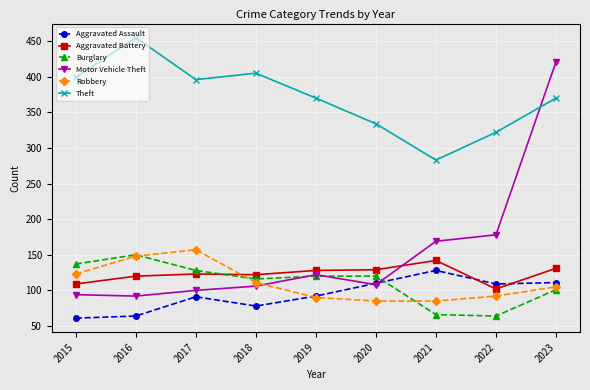

What is the difference between the maximum and minimum values in the Motor Vehicle Theft series?

329